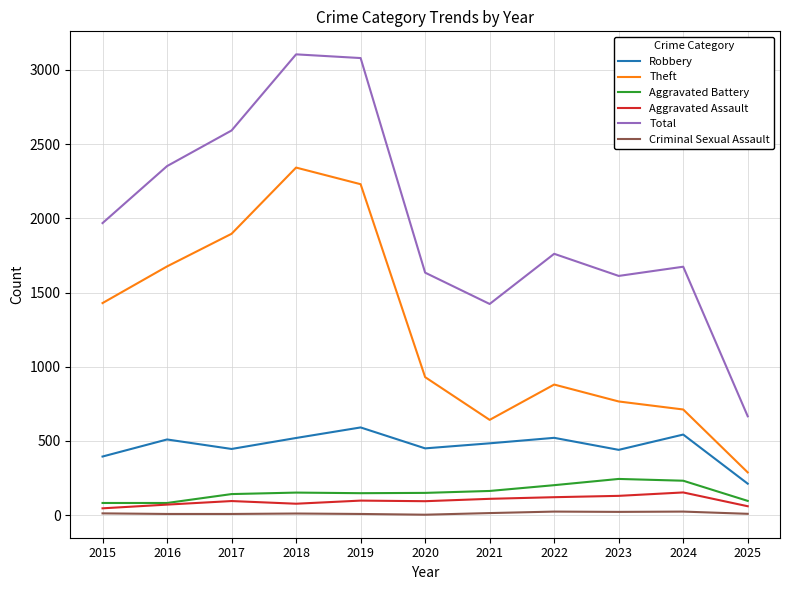

True or false: Total has a value of 2592 at 2017.

True